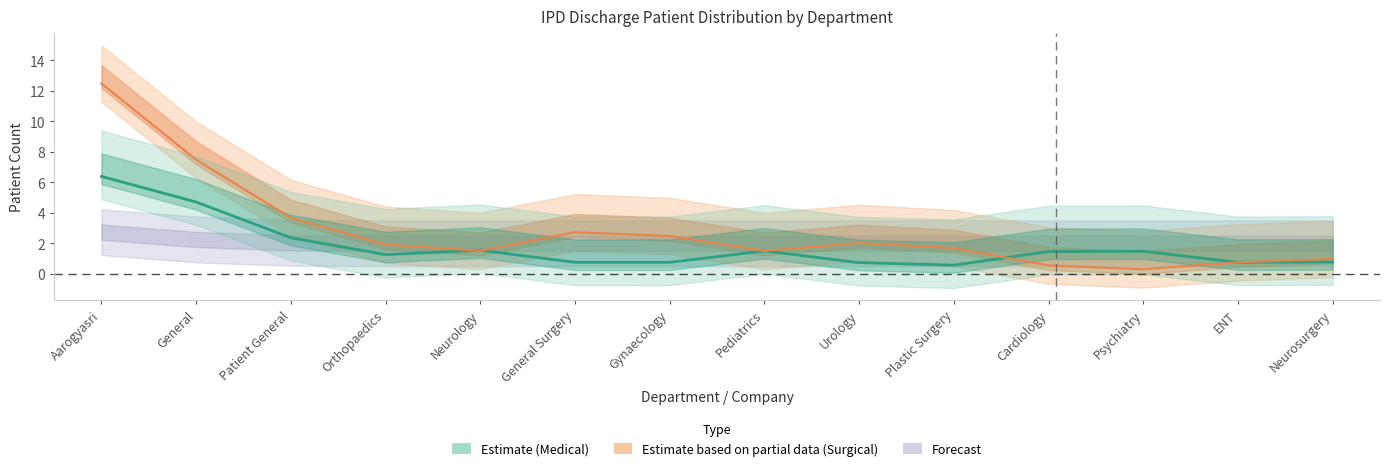

At which category is the sum across all series the highest?

Aarogyasri